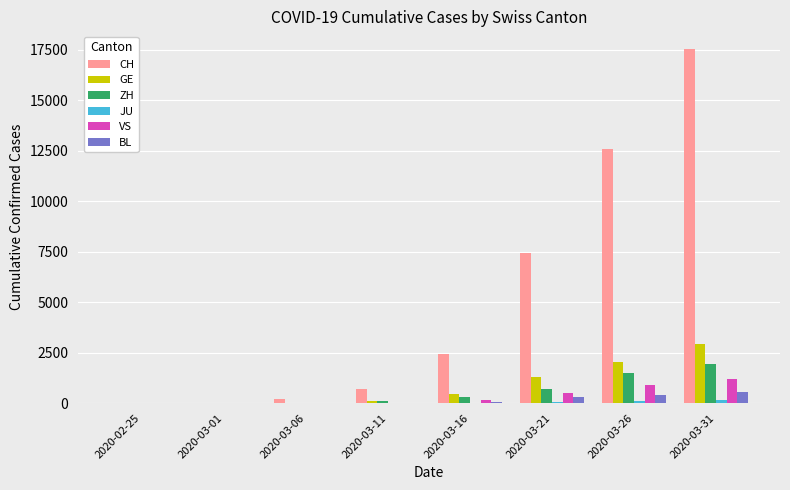

How many data points does each series have?

8